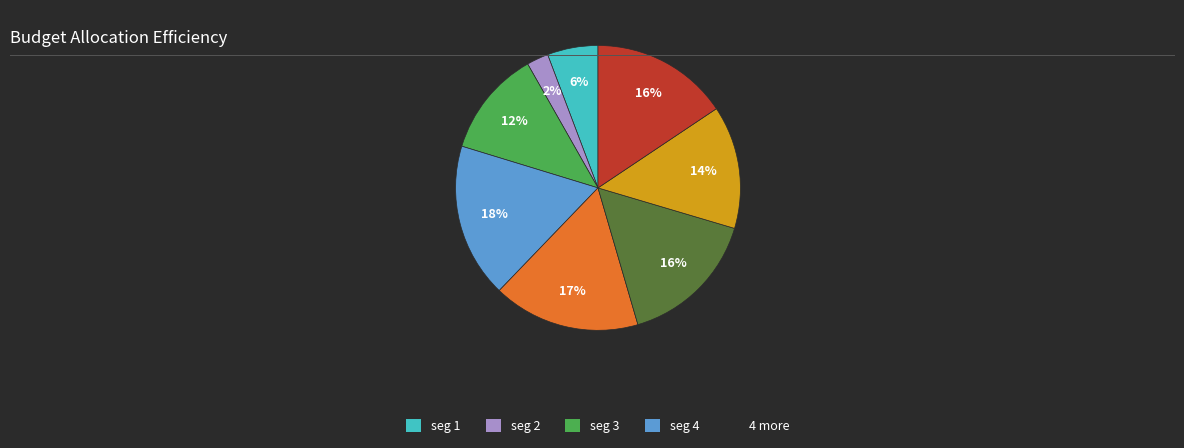

Does any single category account for the majority?

No